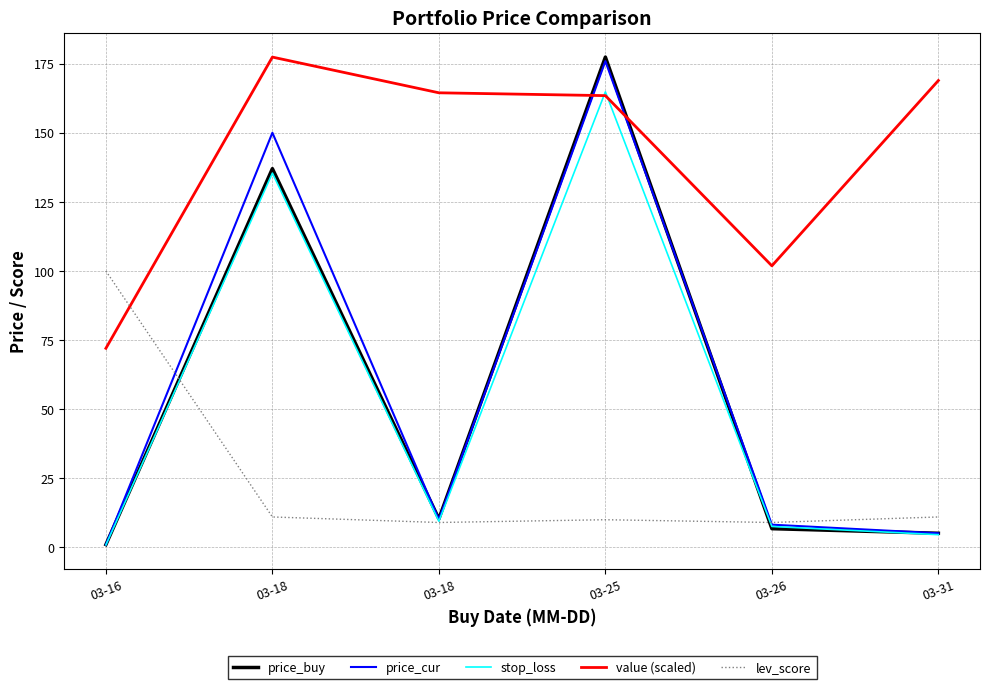

Rank the categories by stop_loss value from lowest to highest.

03-16, 03-31, 03-26, 03-18, 03-18, 03-25